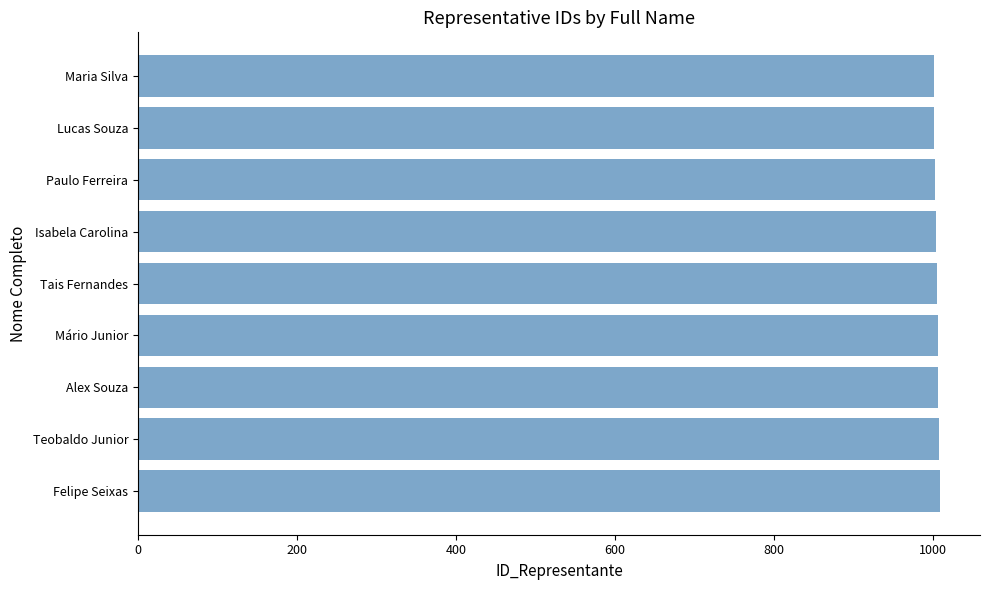

What is the average value?

1005